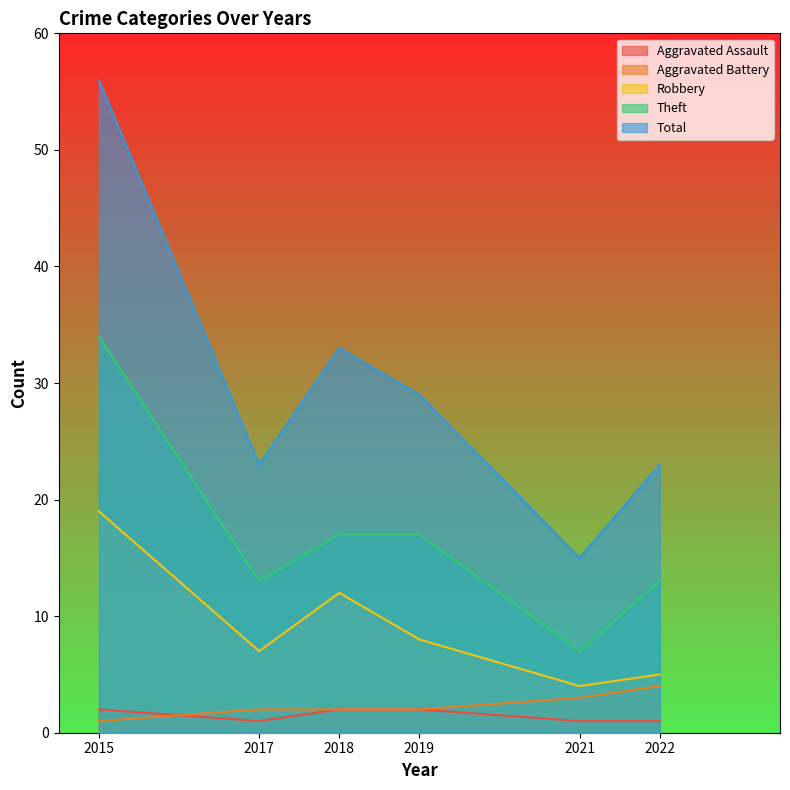

True or false: Theft and Aggravated Assault intersect in this chart.

False